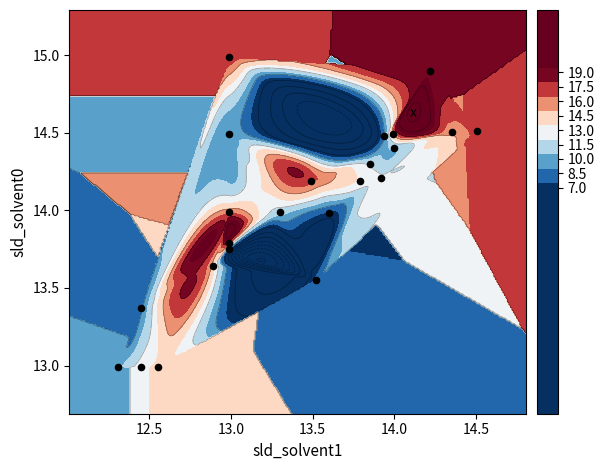

Is it true that the value at 10 is 7.0?

False